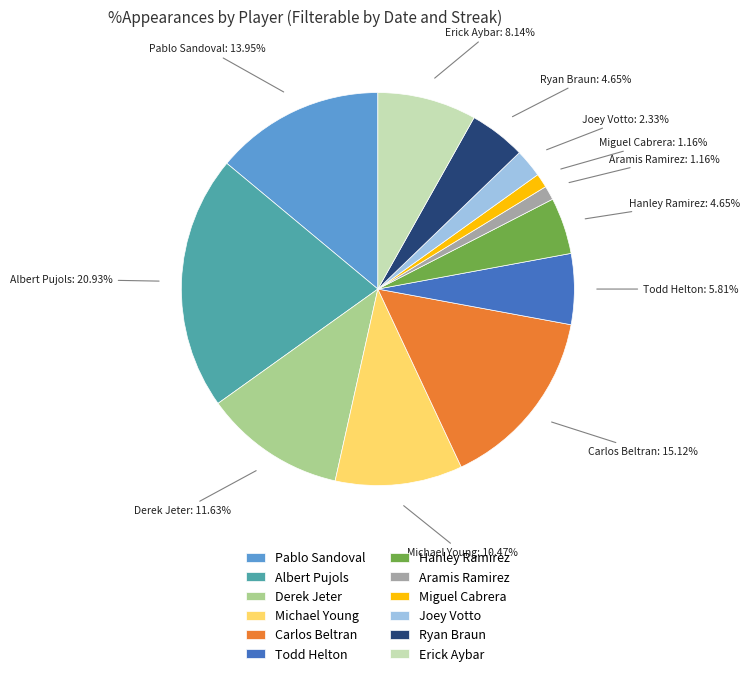

Does Pablo Sandoval account for over 50% of the chart?

No